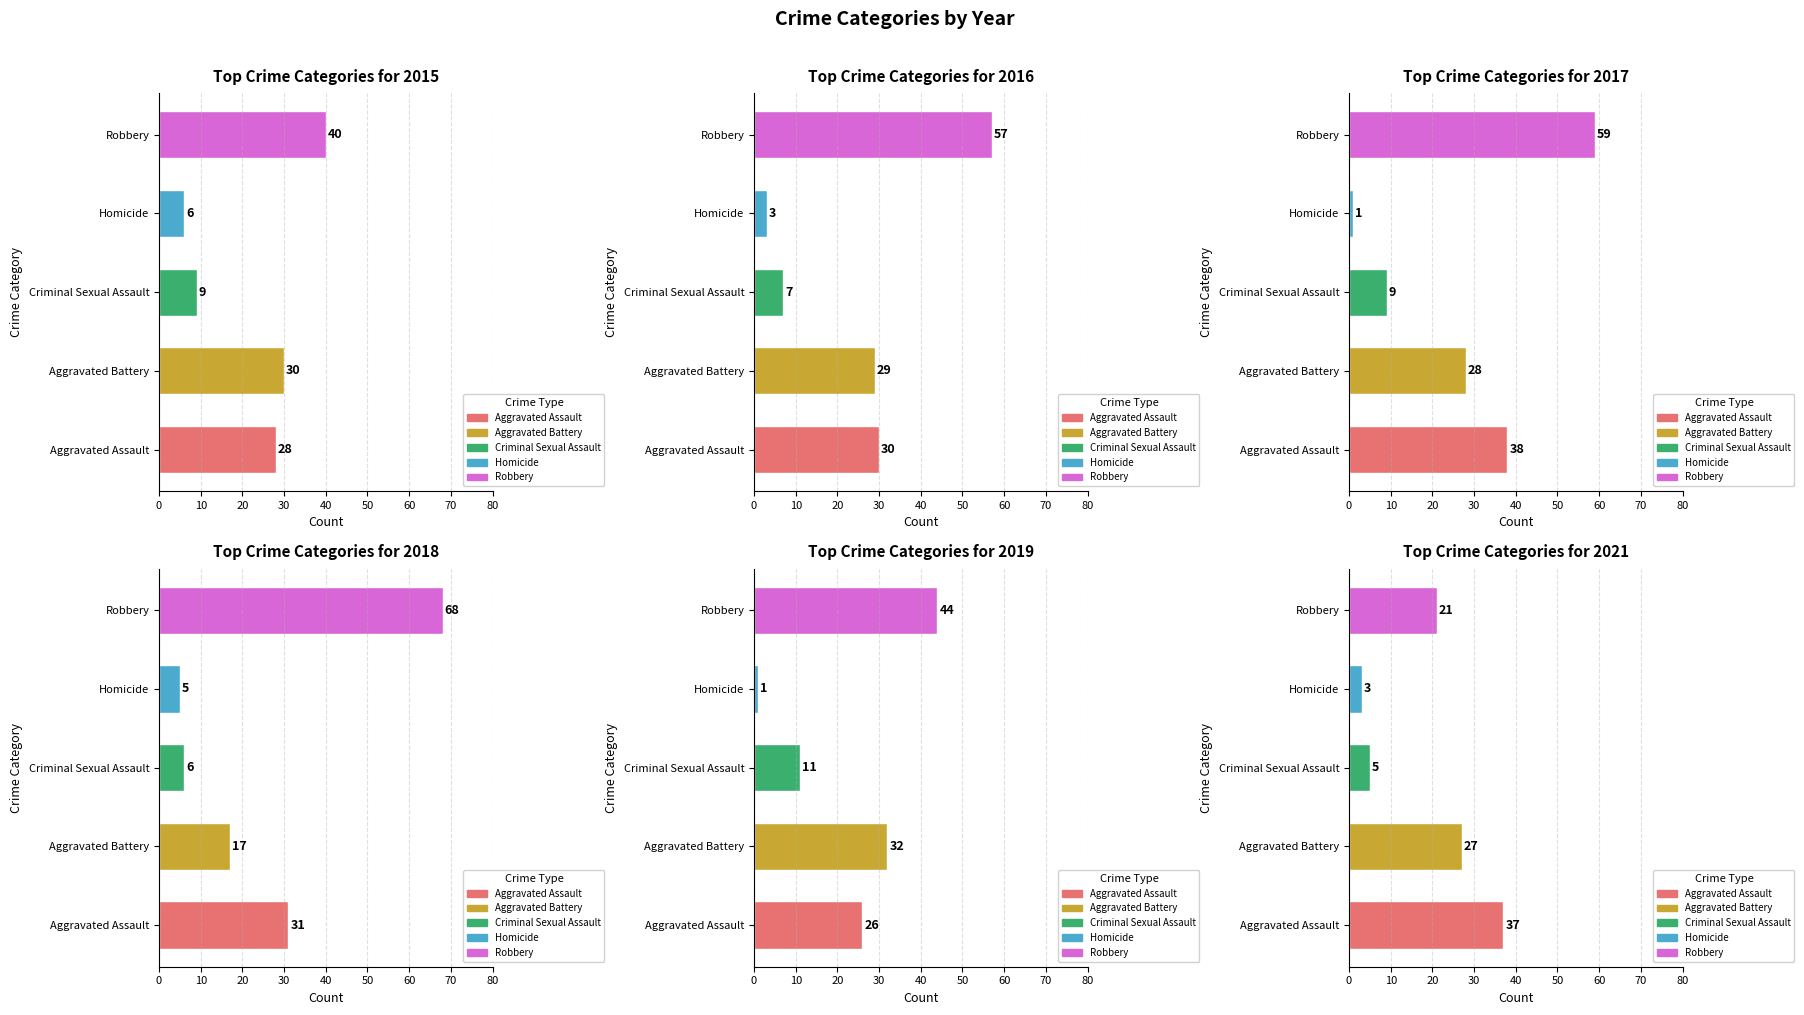

What is the minimum value shown in the chart?

1